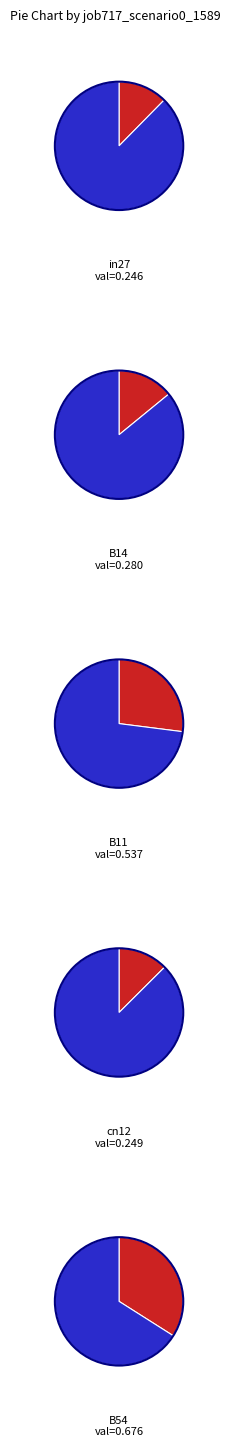

Count the number of slices in the pie.

5